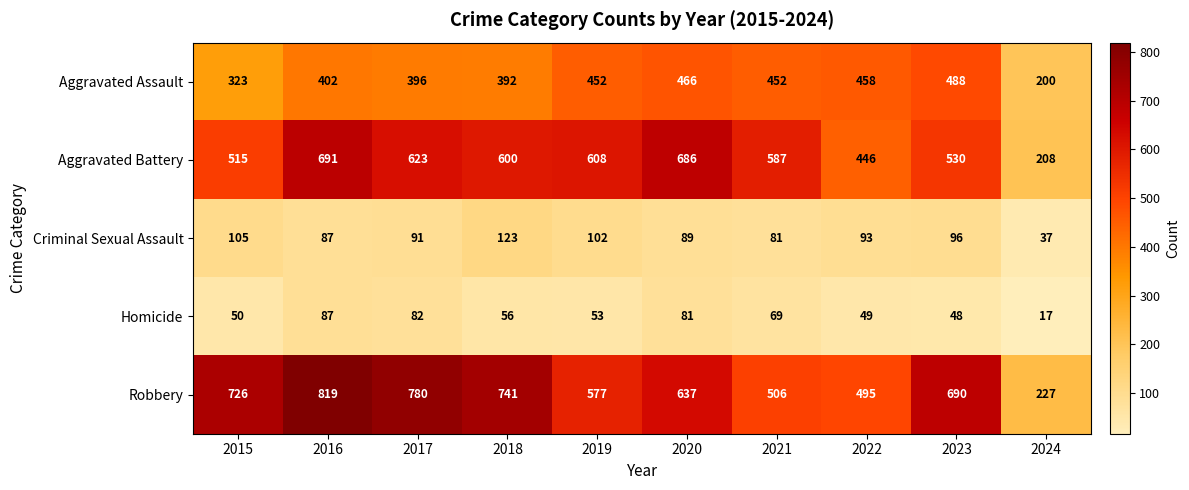

Which series has the widest spread of values?

Robbery